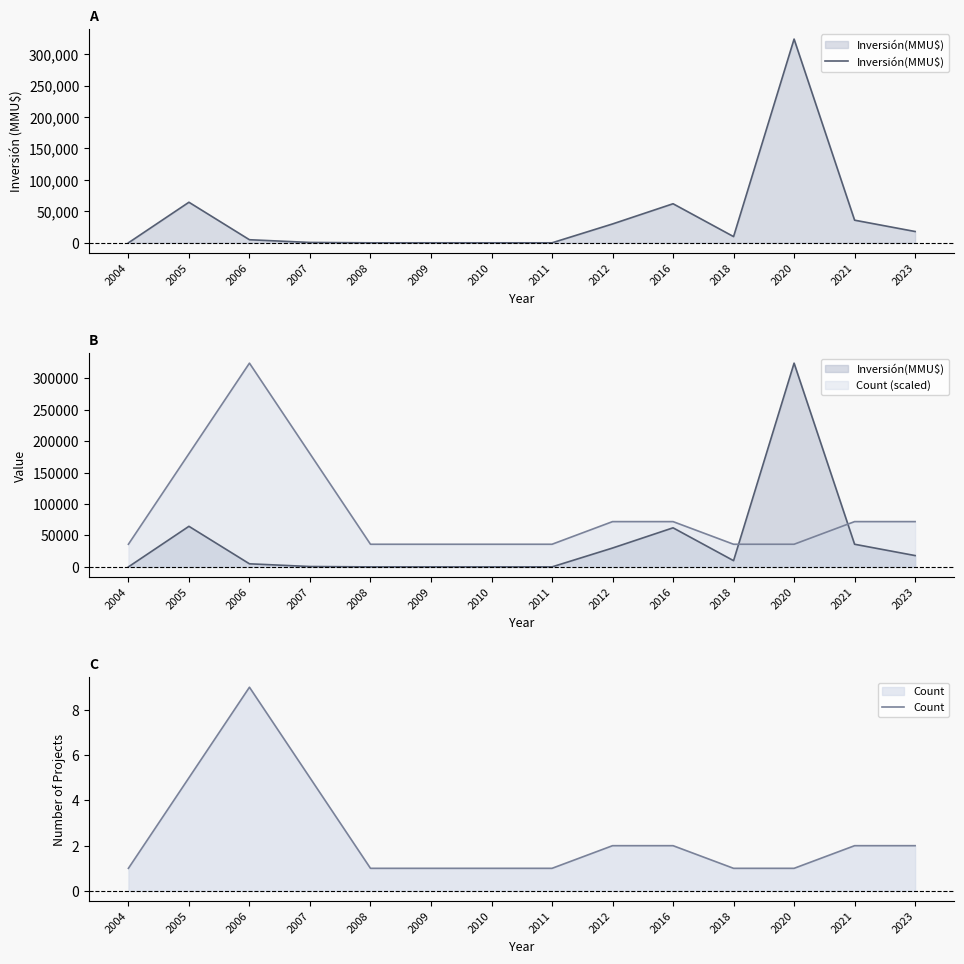

Where is the first local maximum for Inversión(MMU$)?

2005